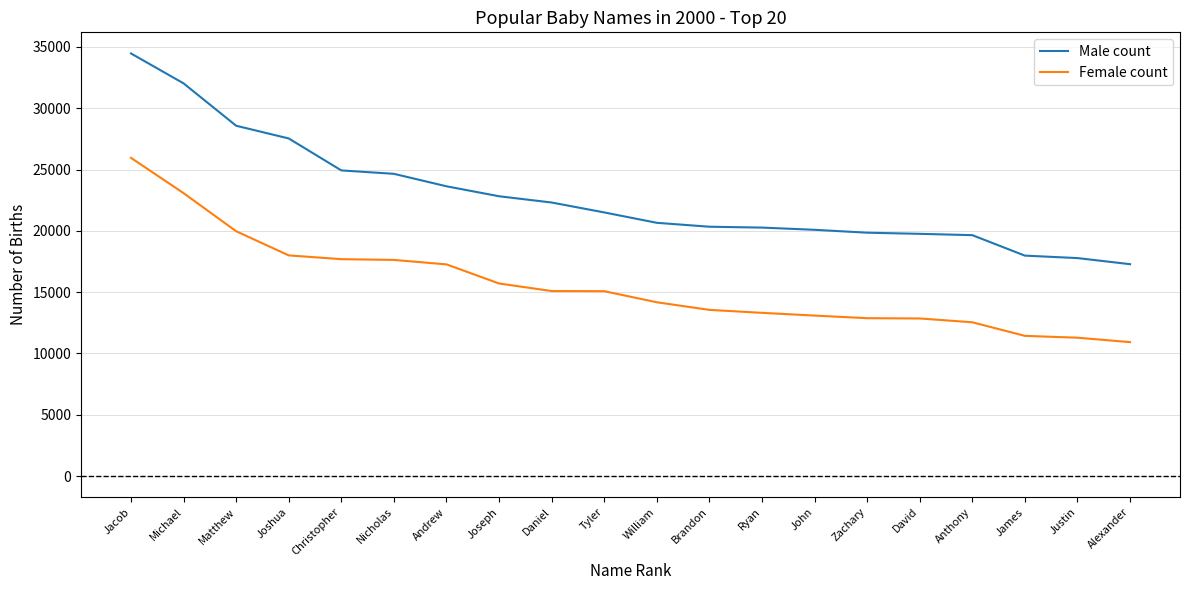

Rank the series at John from lowest to highest value.

Female count, Male count